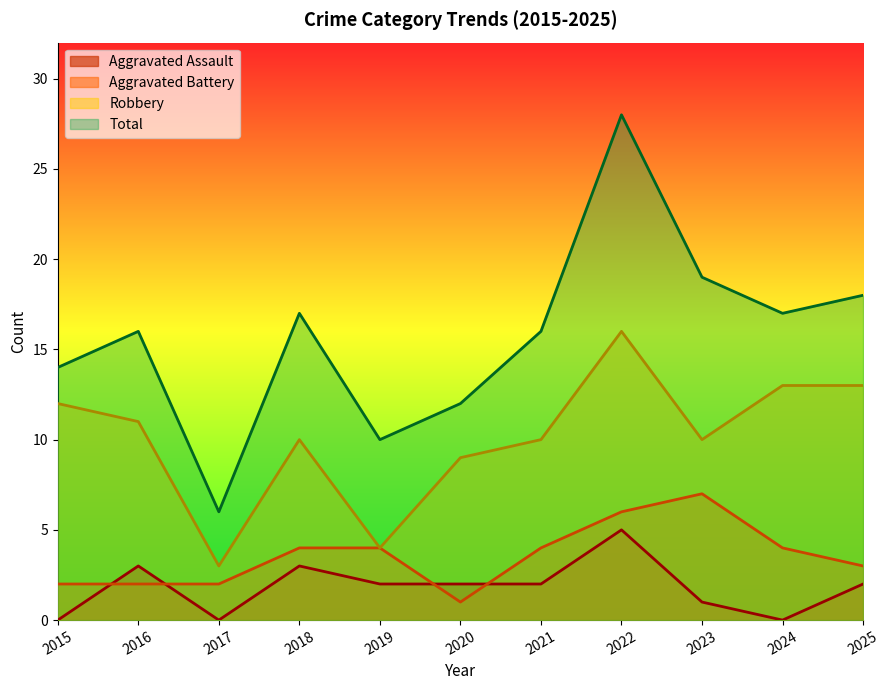

How many interior local valleys does the Aggravated Battery series have?

1